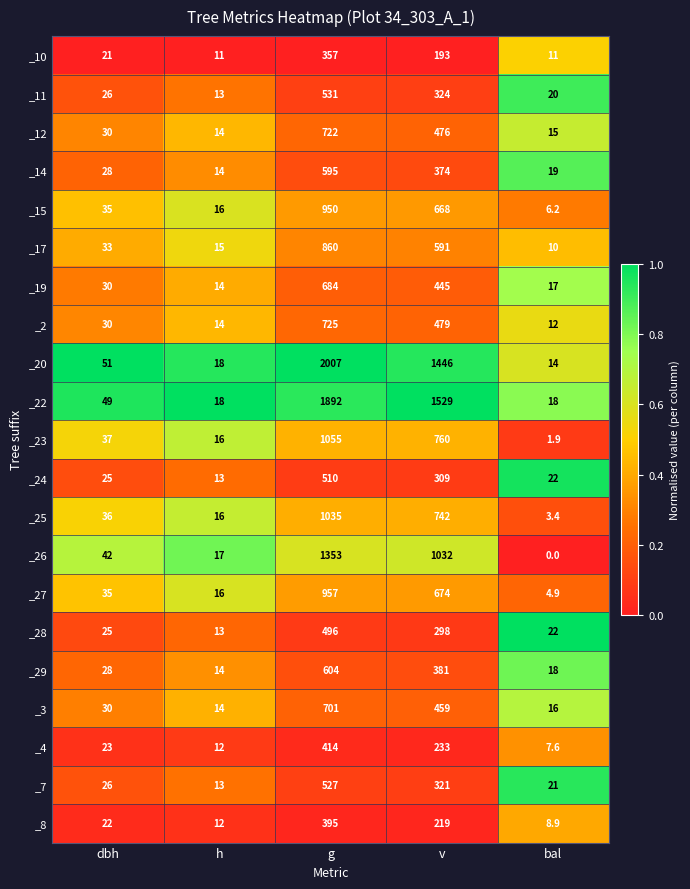

What is the difference between the maximum and minimum values in the _15 series?

943.8